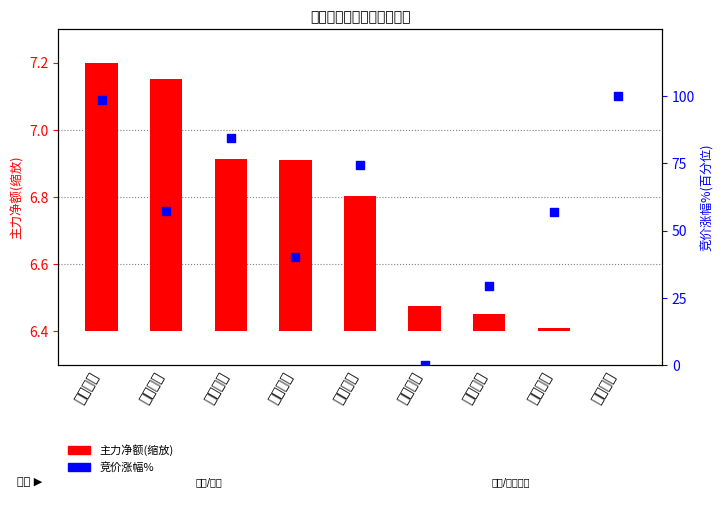

Is the value of 竞价涨幅% at 京沪高铁 greater than the value of 主力净额(scaled) at 海汽集团?

Yes